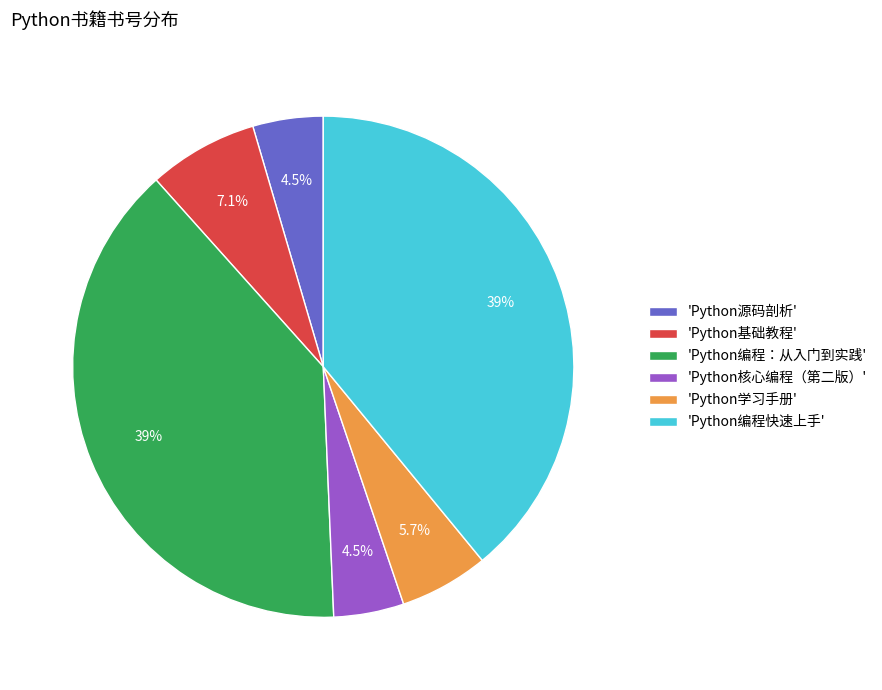

Count the number of slices in the pie.

6